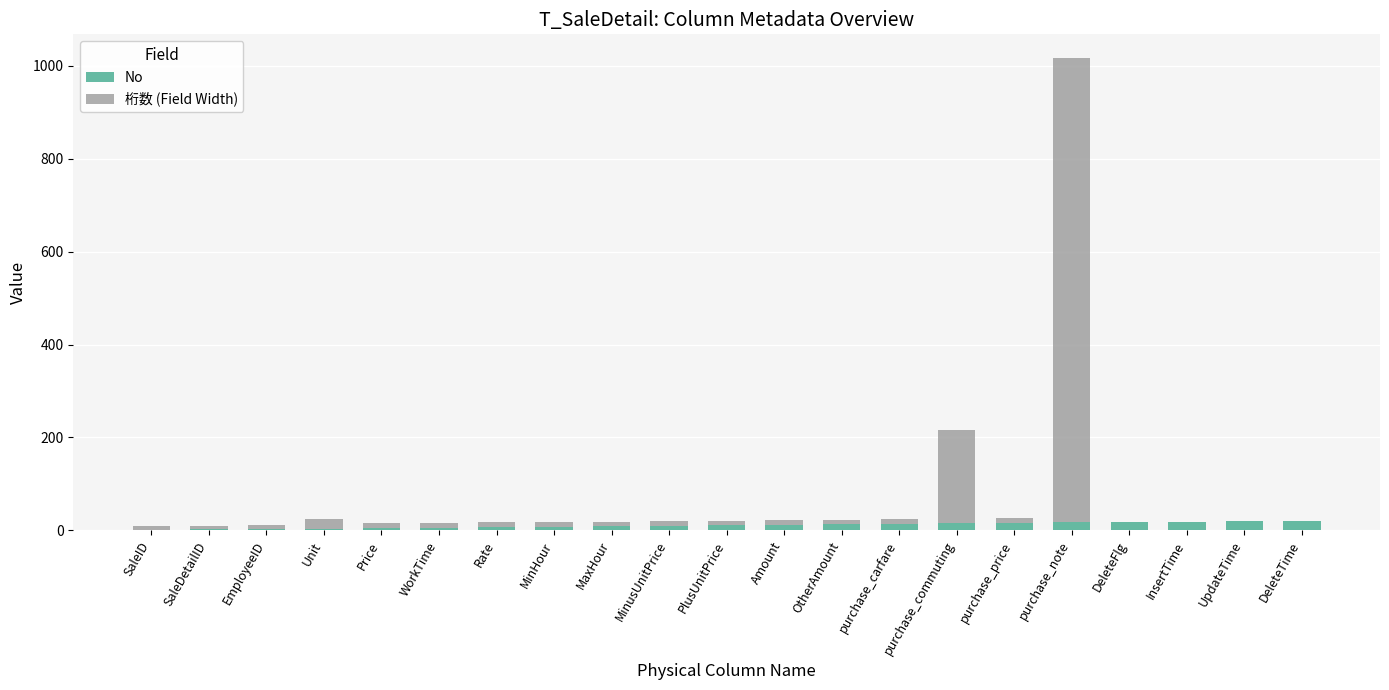

At which category is the sum across all series the highest?

purchase_note